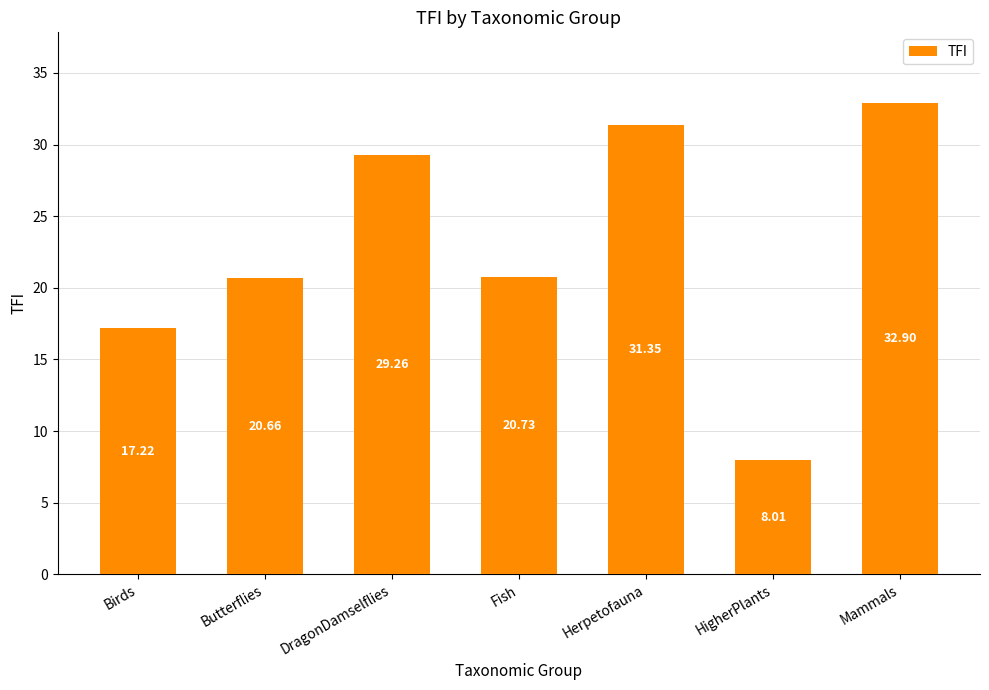

Is it true that the value at DragonDamselflies is 29.3?

True